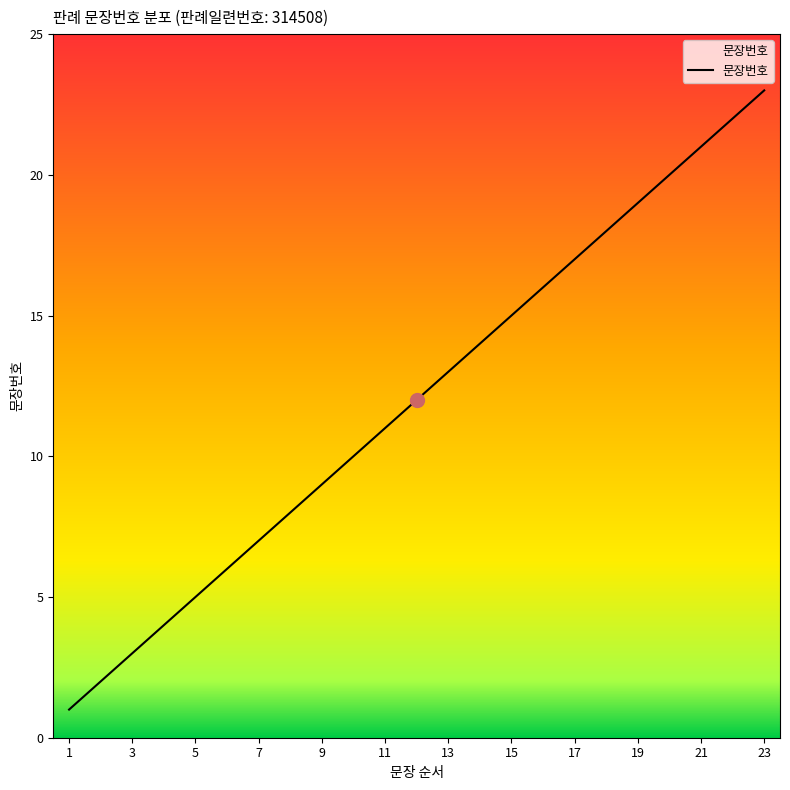

What is the difference between the maximum and minimum values?

22